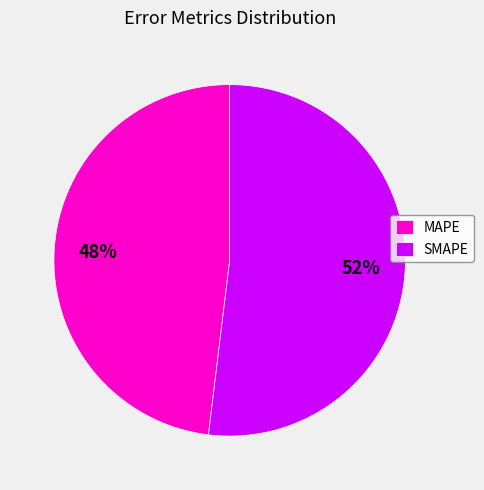

Combined, do MAPE and SMAPE account for over 50%?

Yes